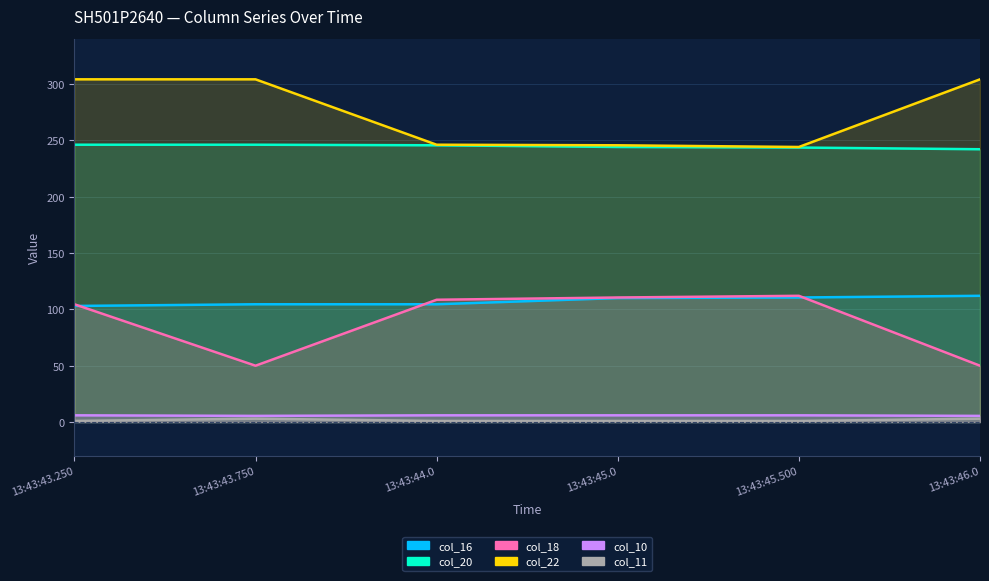

How many values in the col_16 series are below 110?

3